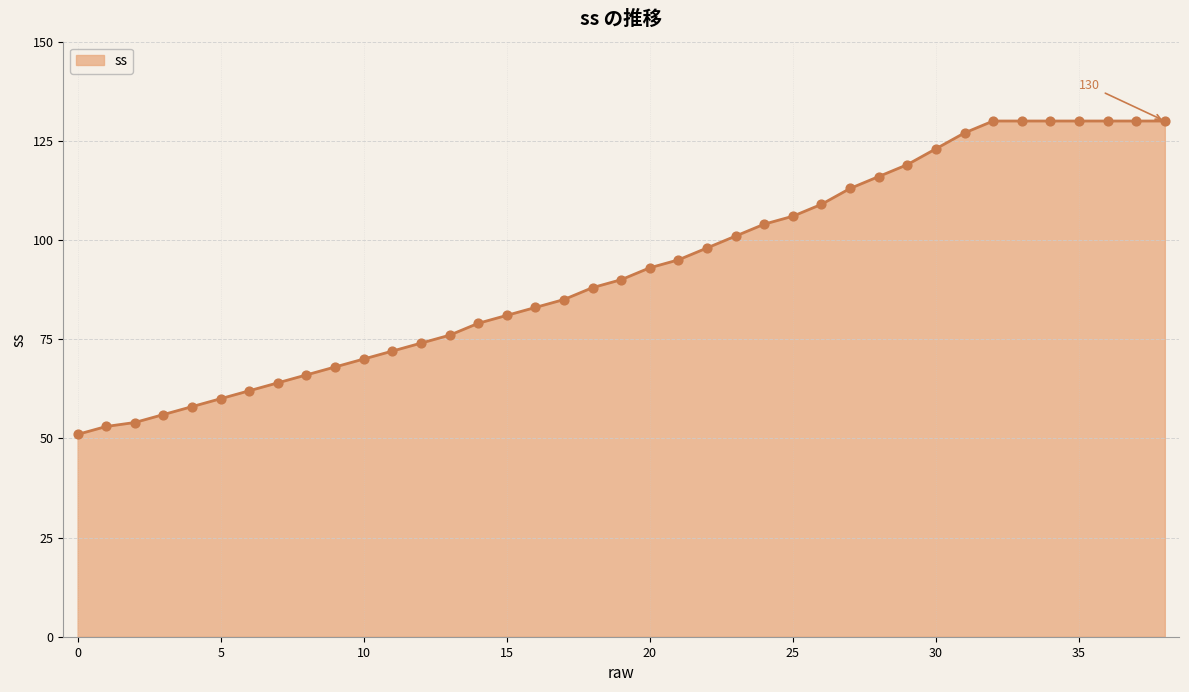

What is the maximum value shown in the chart?

130